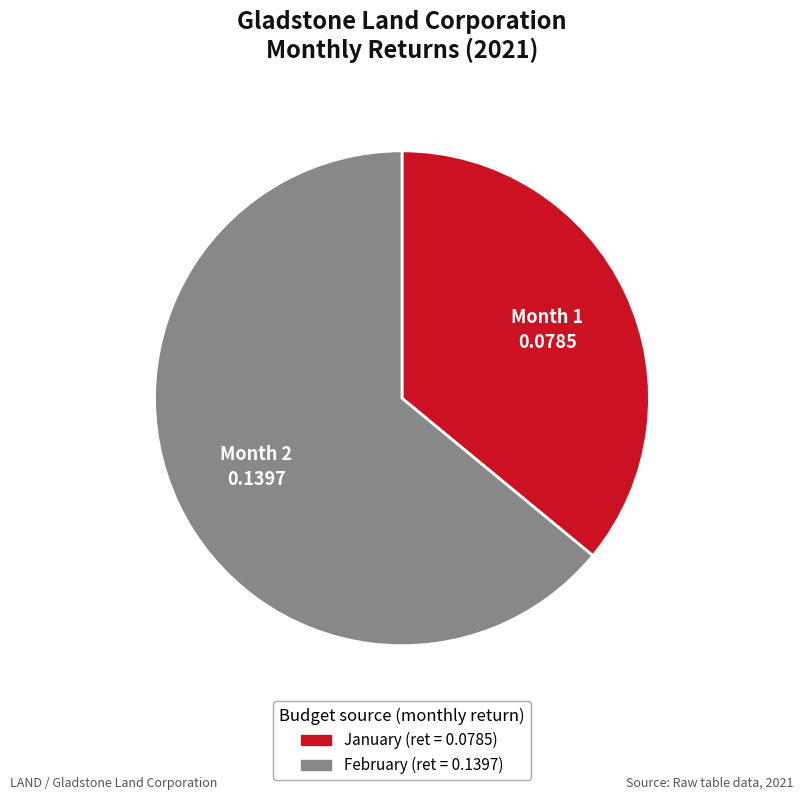

How many segments does this pie chart have?

2